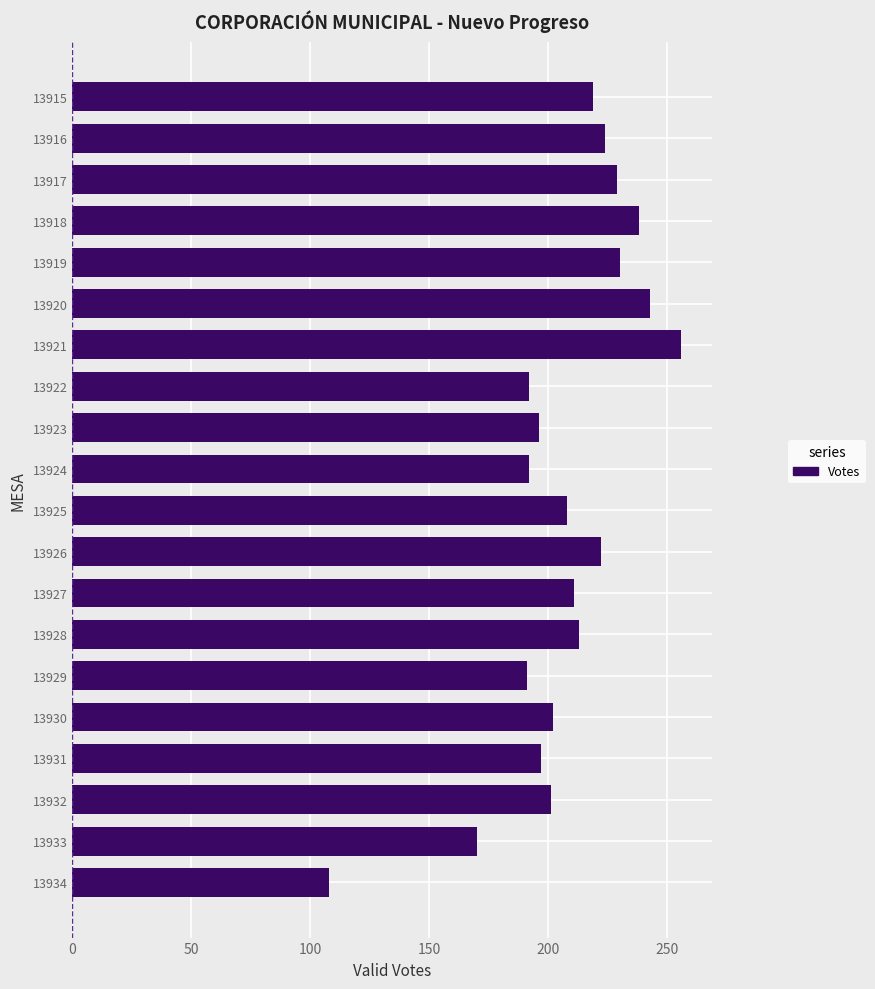

The chart shows a value of 196 at 13923. True or false?

True